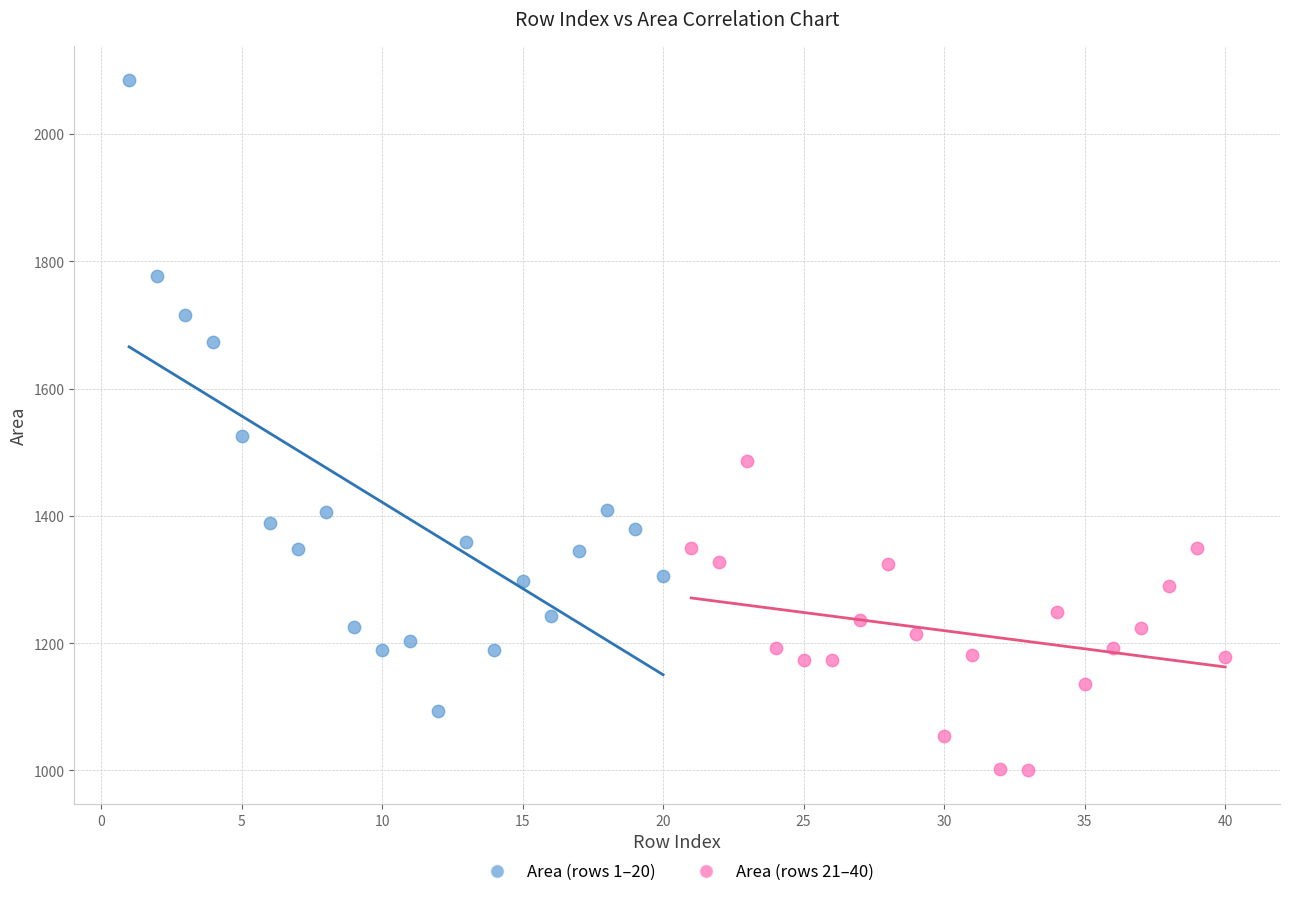

Which series contains the lowest Y value?

Area (rows 21–40)